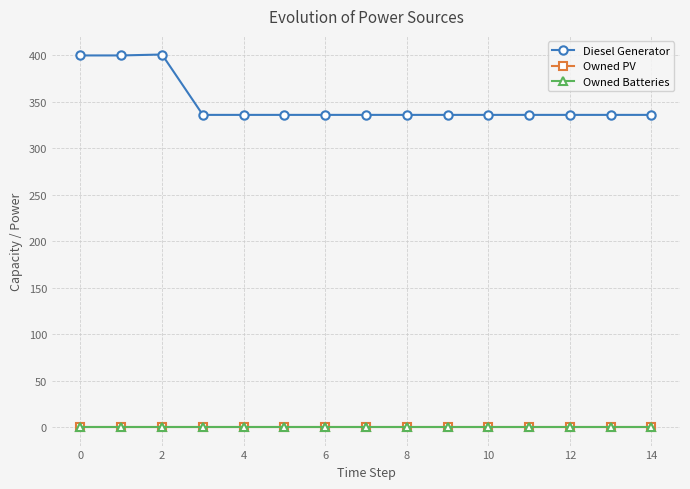

True or false: Owned PV and Owned Batteries cross at least once.

False